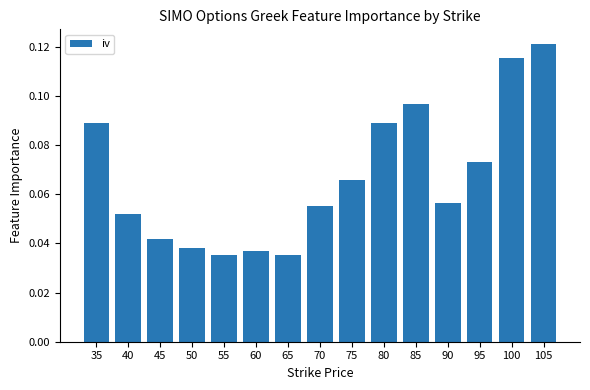

Which has a higher value, 40 or 90?

90